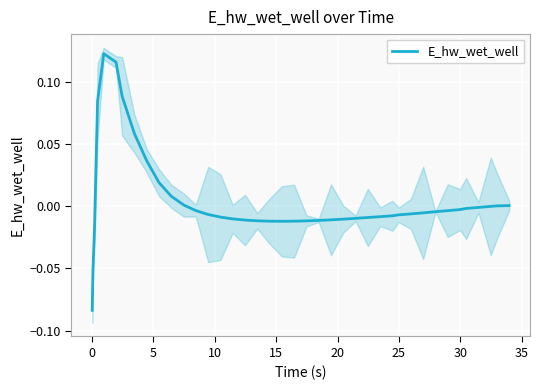

What is the minimum value shown in the chart?

-0.1